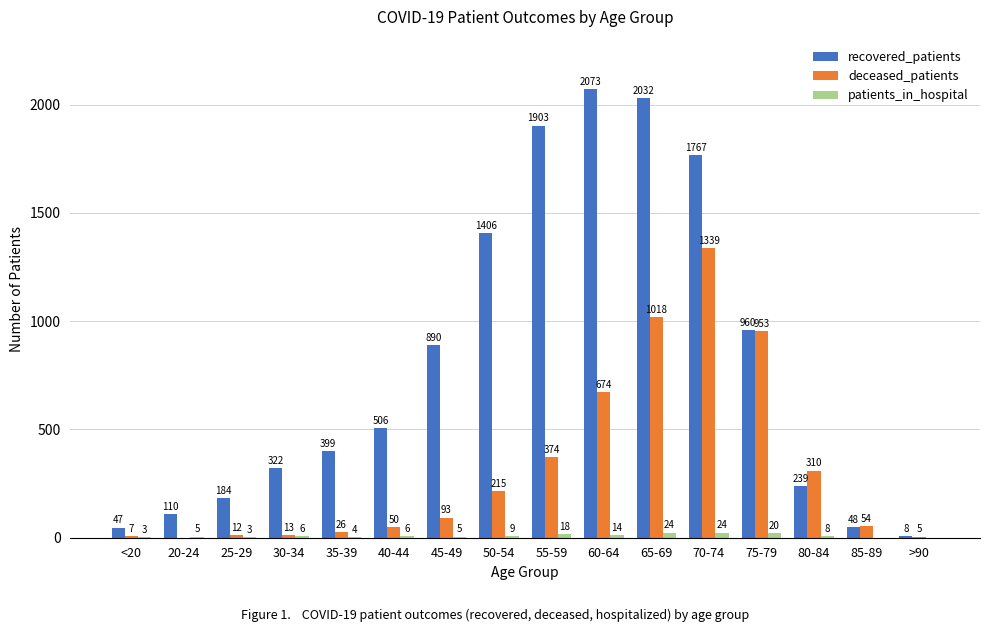

Reading right to left, extract all data points from this chart.

recovered_patients: 8	48	239	960	1767	2032	2073	1903	1406	890	506	399	322	184	110	47
deceased_patients: 5	54	310	953	1339	1018	674	374	215	93	50	26	13	12	0	7
patients_in_hospital: 0	0	8	20	24	24	14	18	9	5	6	4	6	3	5	3